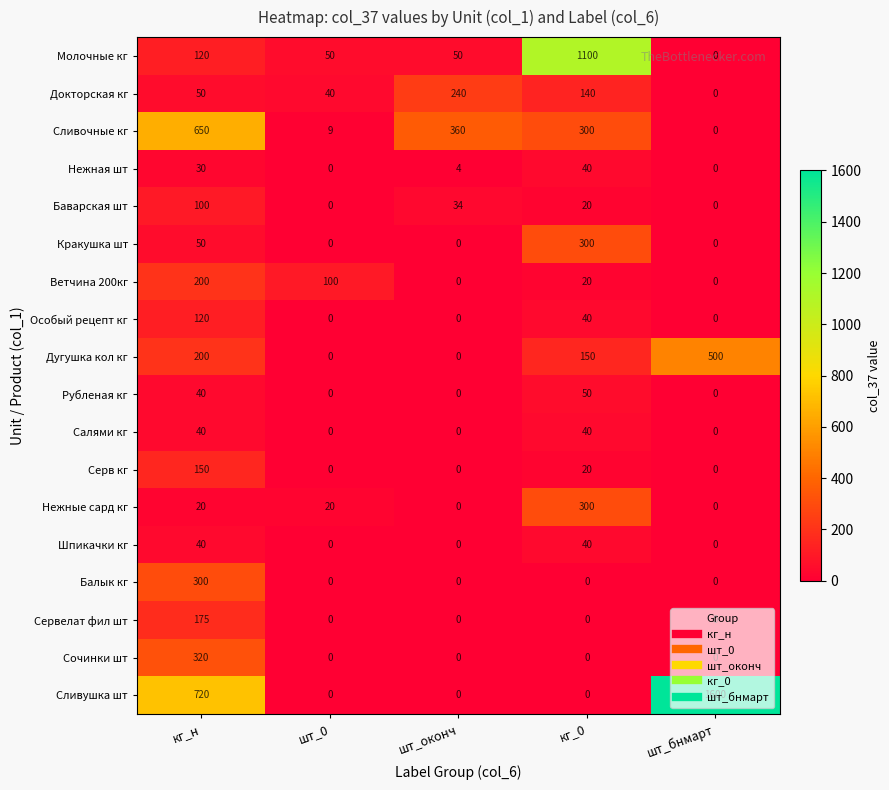

Which label corresponds to the largest value in the chart?

шт_бнмарт